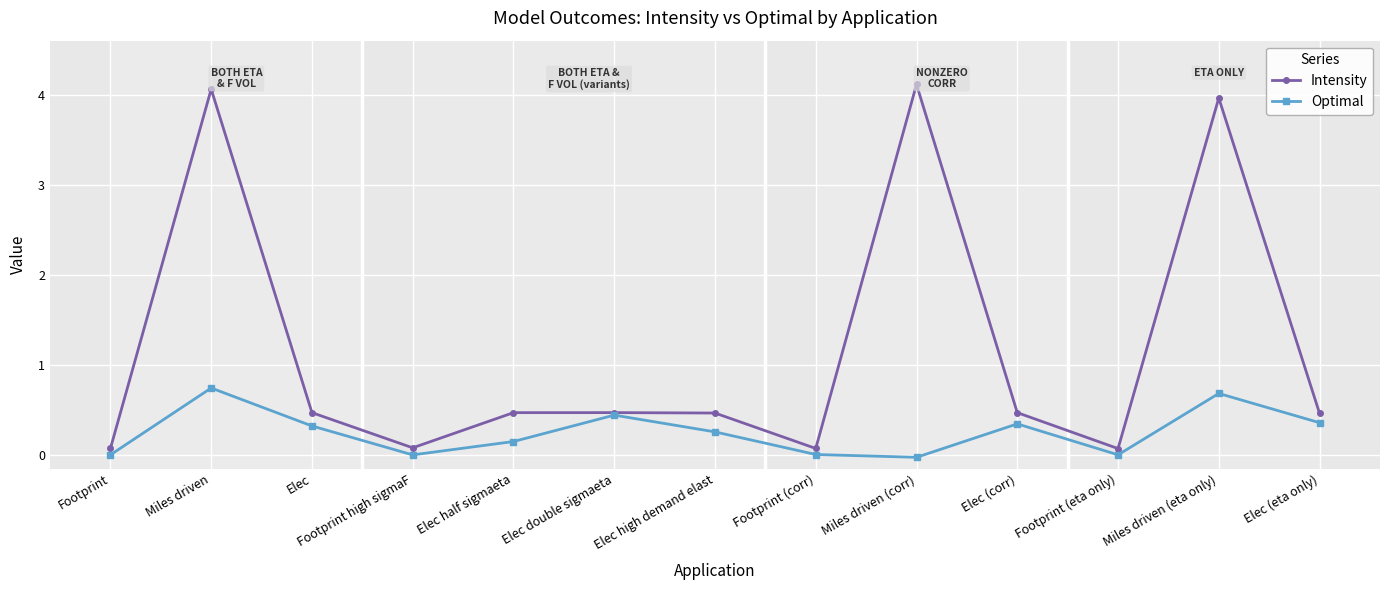

The Intensity series shows 4.1 at Miles driven. True or false?

True